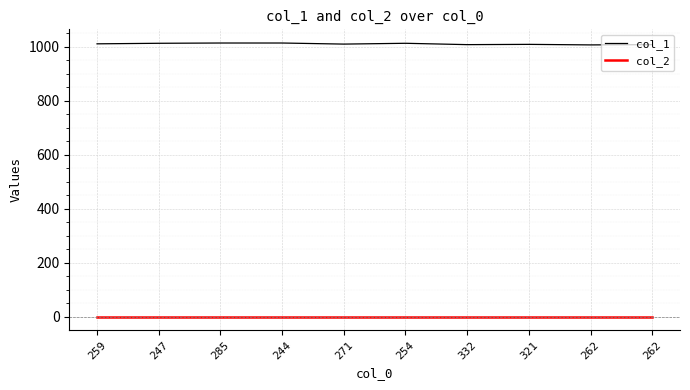

What is the label of the 1st point from the right?

262